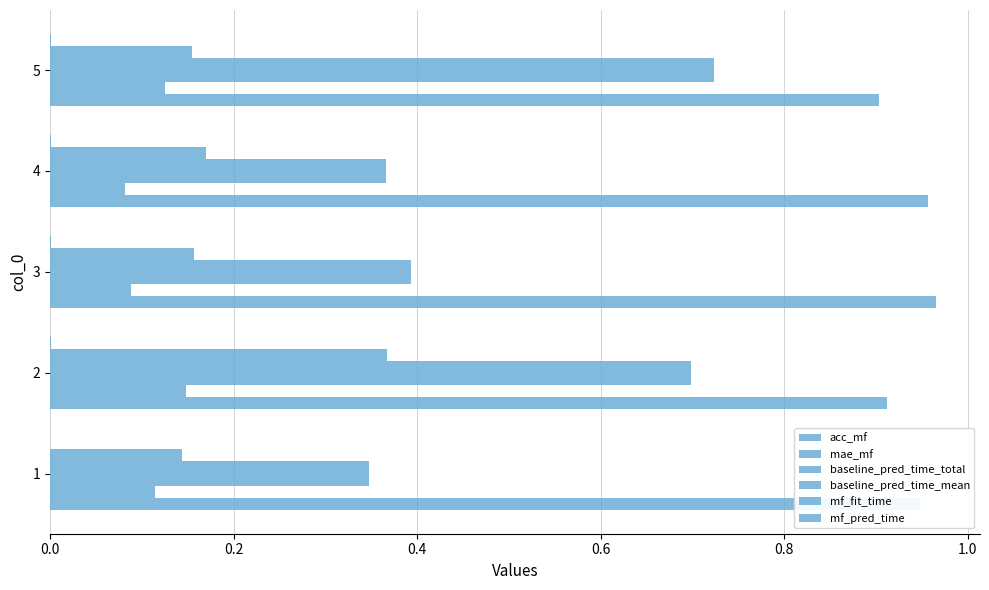

How many series are shown in this chart?

6